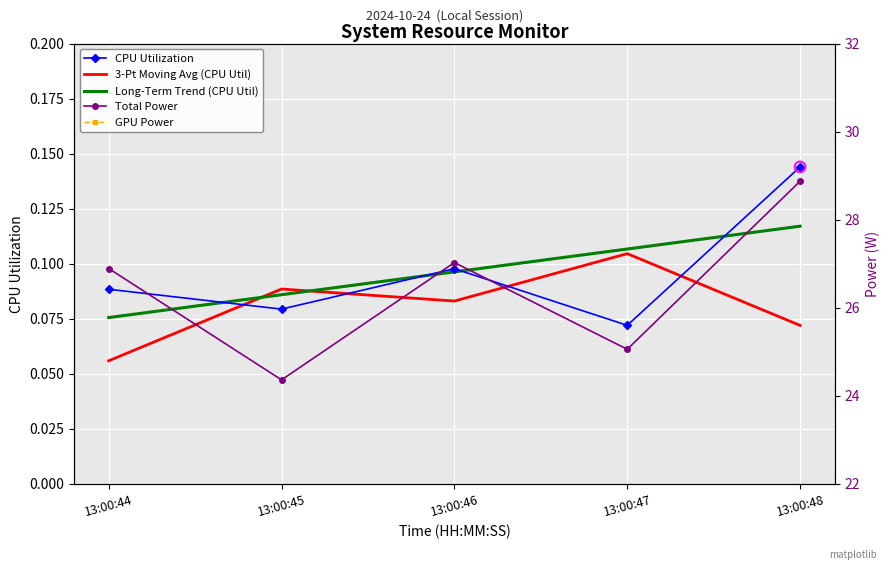

Which series has the largest total across all categories?

Total Power